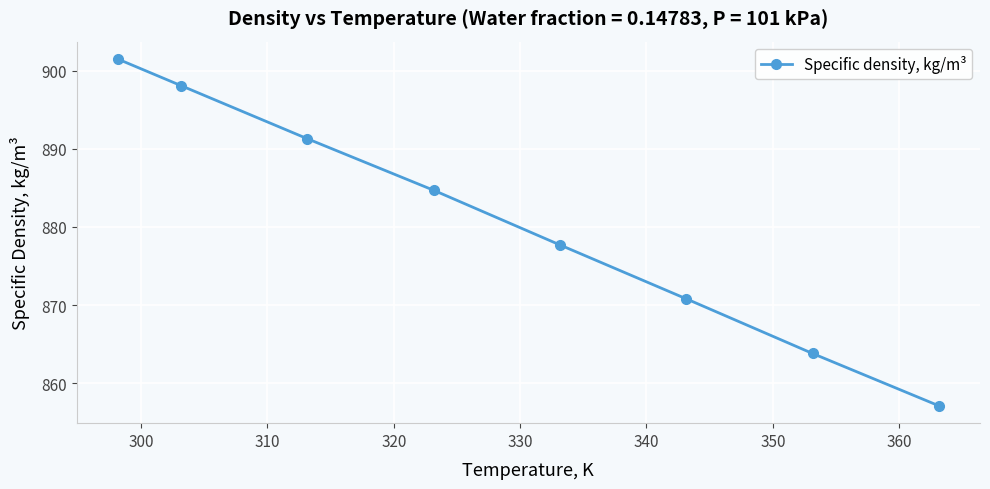

What is the smallest value displayed?

857.1